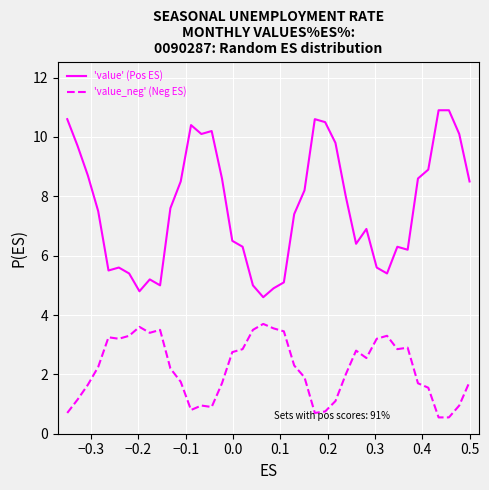

At how many categories does at least one series exceed 3?

40